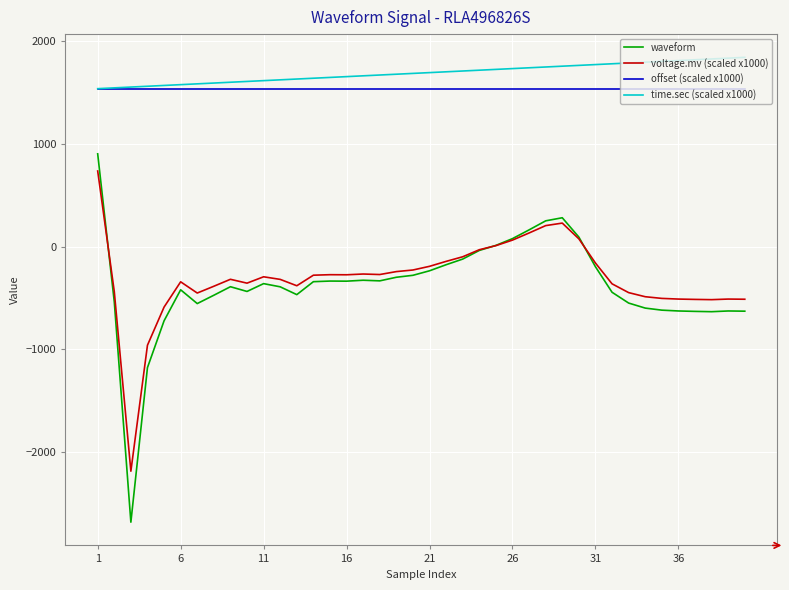

True or false: voltage.mv (scaled x1000) and offset (scaled x1000) cross at least once.

False